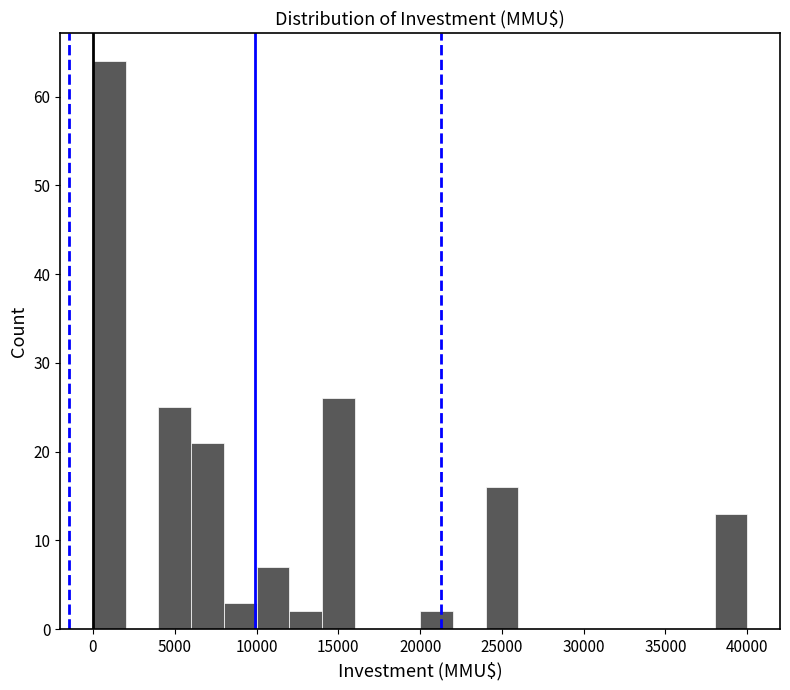

How tall is the bar that spans 38000 to 40000 on the x-axis? The values are not printed on the chart, so give them approximately, as read against the axis.

13